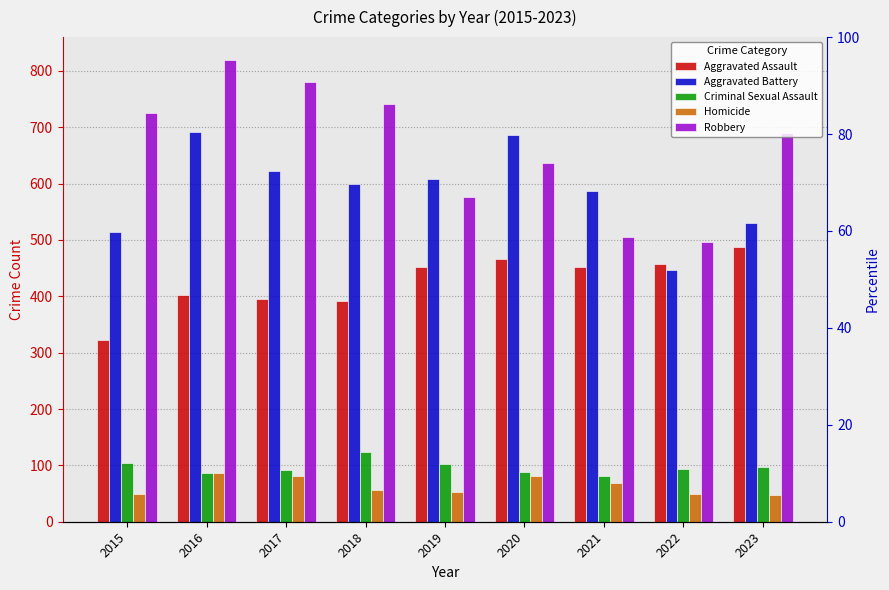

The value of Criminal Sexual Assault at 2017 is 130. True or false?

False